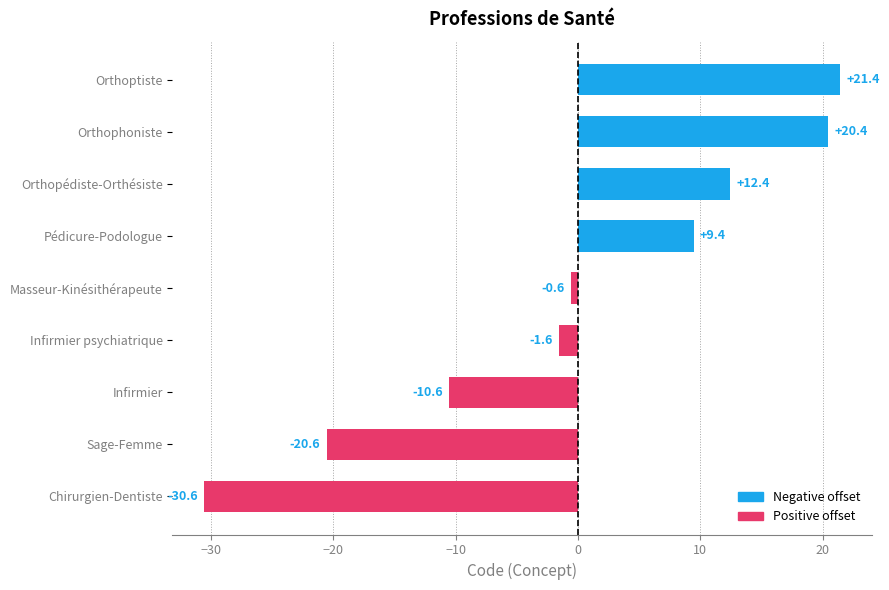

Are the bars horizontal?

Yes